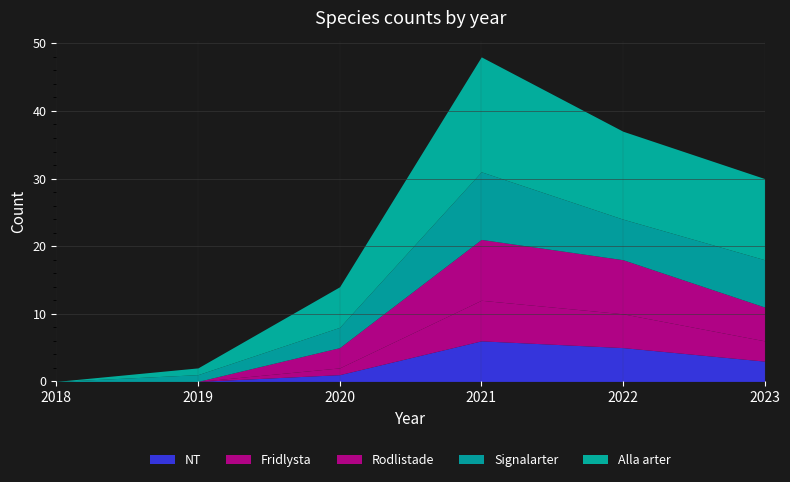

Reading right to left, transcribe all the data shown in this chart.

NT: 3	5	6	1	0	0
Fridlysta: 3	5	6	1	0	0
Rodlistade: 5	8	9	3	0	0
Signalarter: 7	6	10	3	1	0
Alla arter: 12	13	17	6	1	0